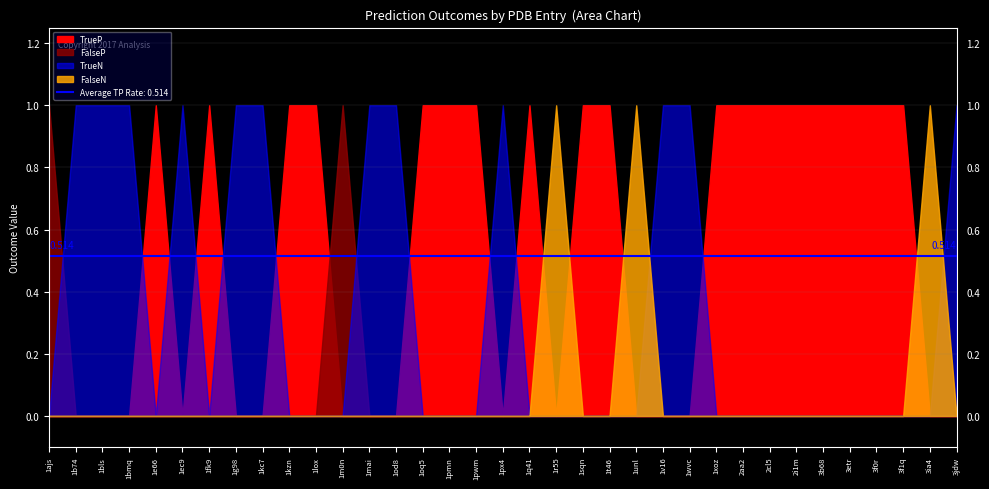

List the series in order of their peak value, highest first.

TrueP, FalseP, TrueN, FalseN